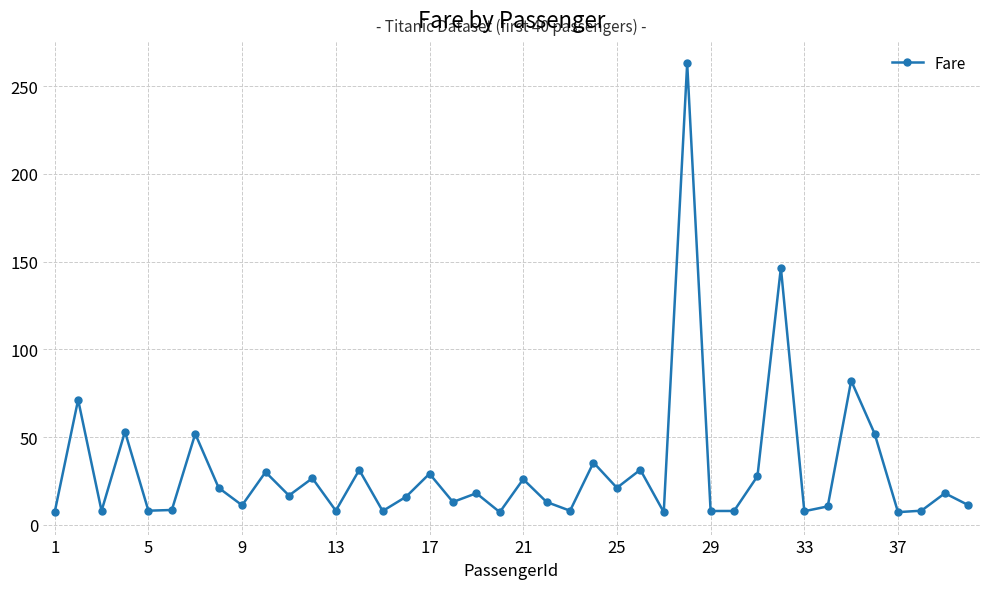

What is the value of the 32nd point from the left?

146.5